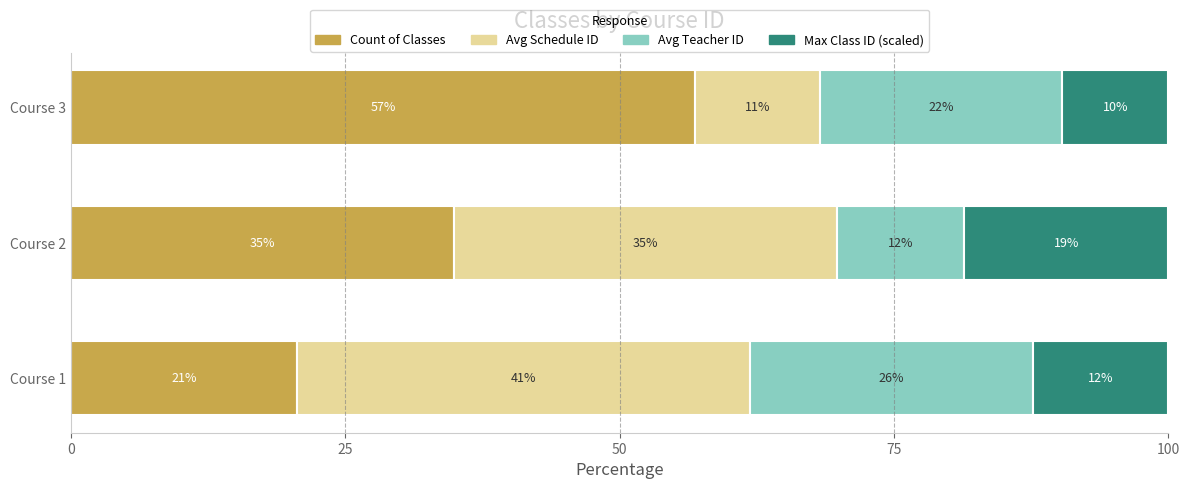

What are all the series names shown in the legend?

Count of Classes, Avg Schedule ID, Avg Teacher ID, Max Class ID (scaled)